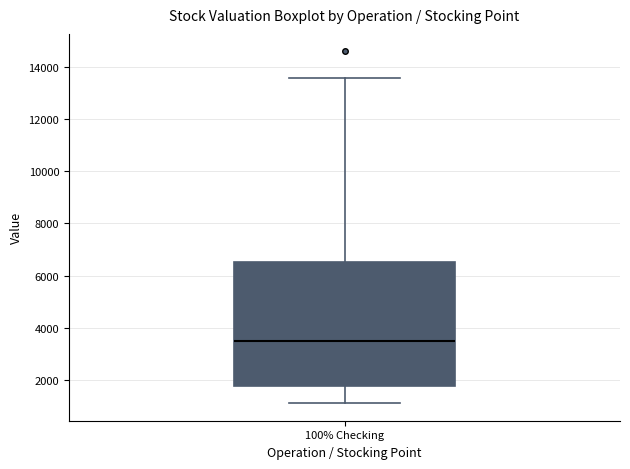

Where is the upper edge of the box for 100% Checking on the y-axis? The values are not printed on the chart, so give them approximately, as read against the axis.

6600